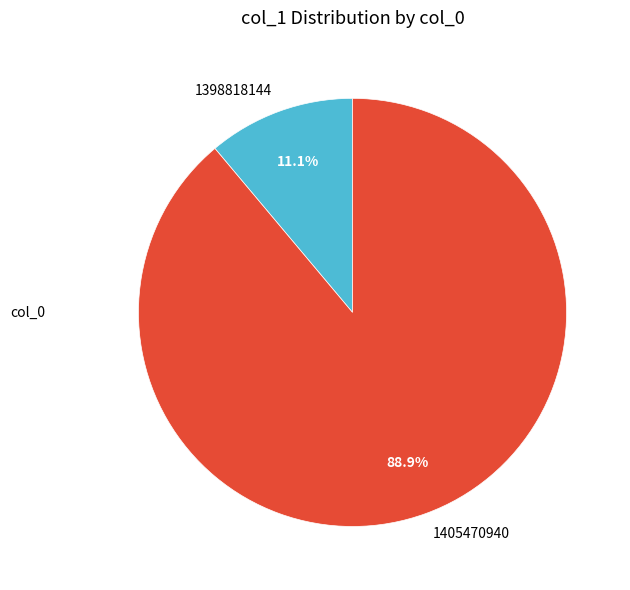

The 1398818144 slice represents 18% of the pie. True or false?

False